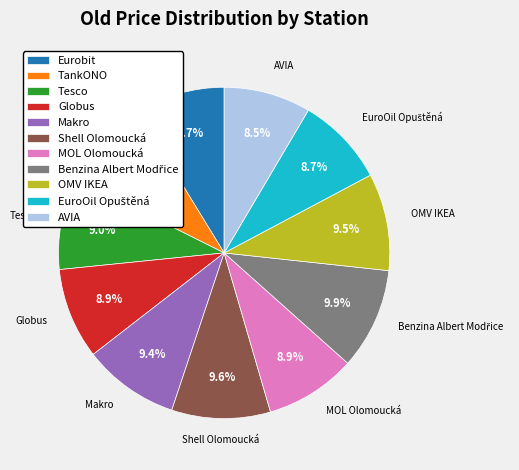

The OMV IKEA slice represents 21% of the pie. True or false?

False